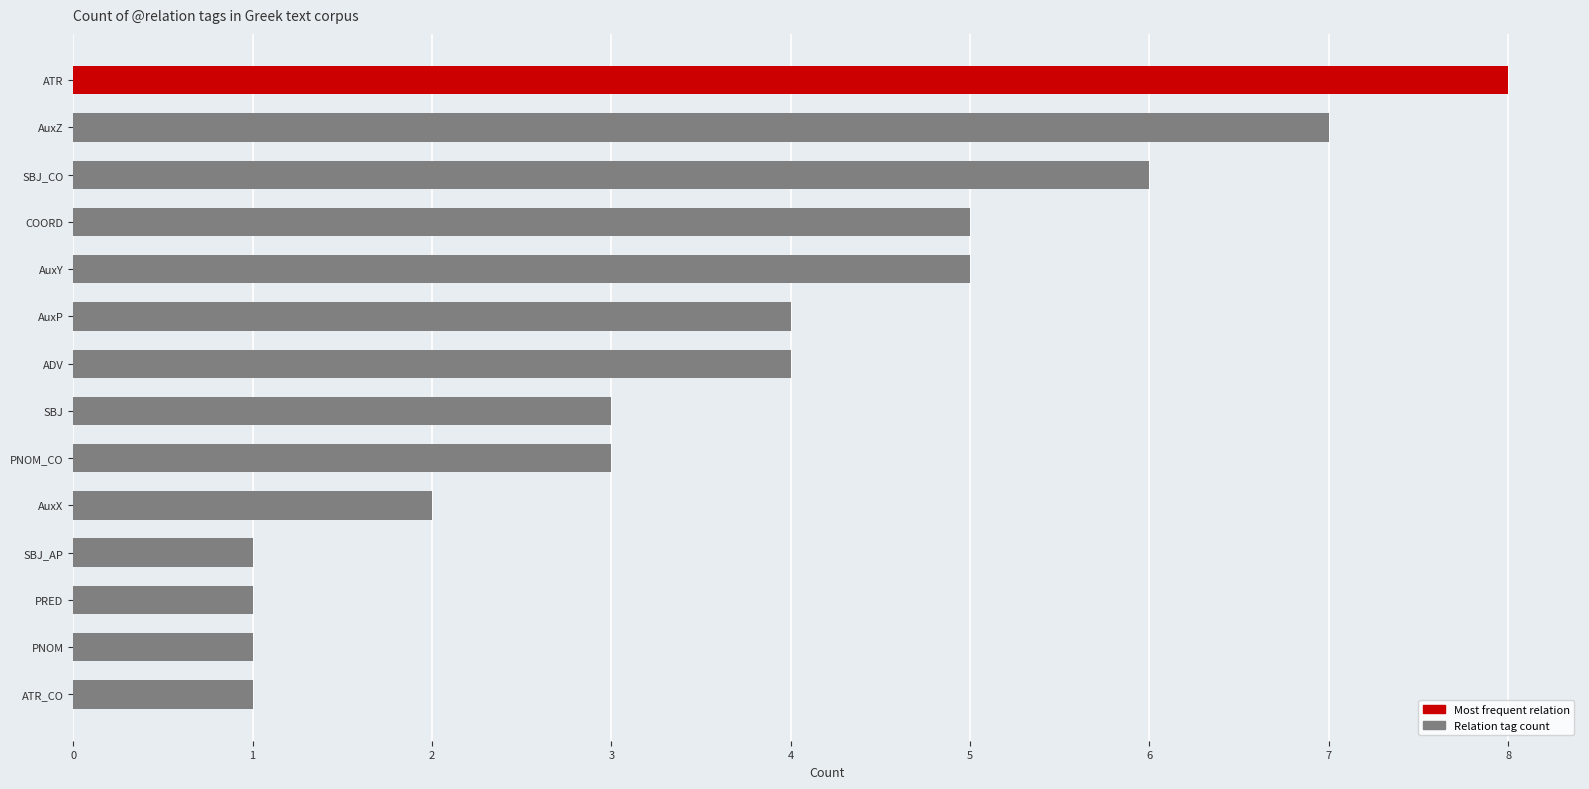

Approximately how many times larger is the value at AuxY compared to SBJ_CO?

0.8